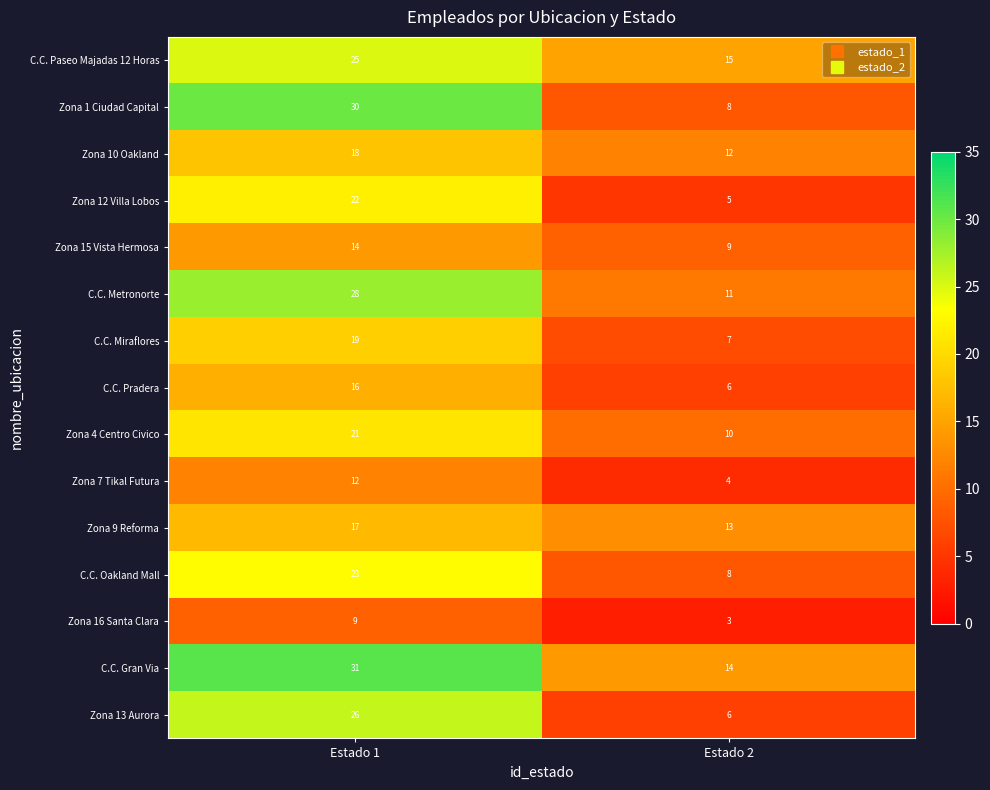

Reading right to left, what are all the values shown in this chart?

C.C. Paseo Majadas 12 Horas: 15	25
Zona 1 Ciudad Capital: 8	30
Zona 10 Oakland: 12	18
Zona 12 Villa Lobos: 5	22
Zona 15 Vista Hermosa: 9	14
C.C. Metronorte: 11	28
C.C. Miraflores: 7	19
C.C. Pradera: 6	16
Zona 4 Centro Civico: 10	21
Zona 7 Tikal Futura: 4	12
Zona 9 Reforma: 13	17
C.C. Oakland Mall: 8	23
Zona 16 Santa Clara: 3	9
C.C. Gran Via: 14	31
Zona 13 Aurora: 6	26